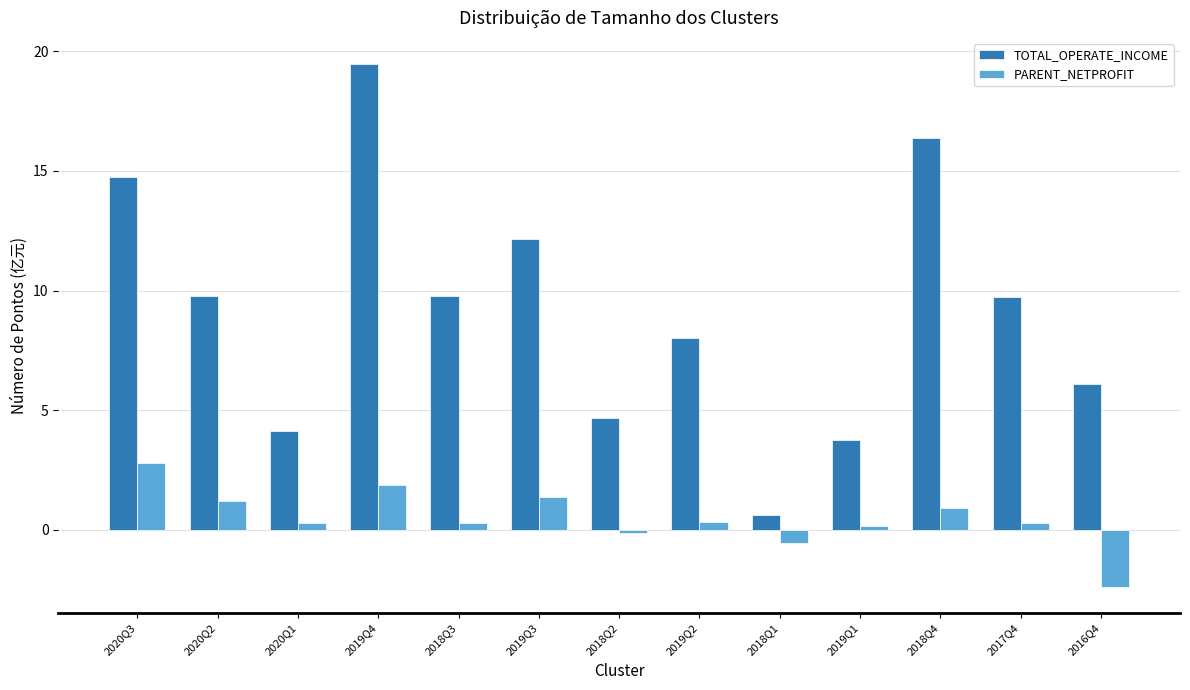

Rank the series by their maximum value, from lowest to highest.

PARENT_NETPROFIT, TOTAL_OPERATE_INCOME